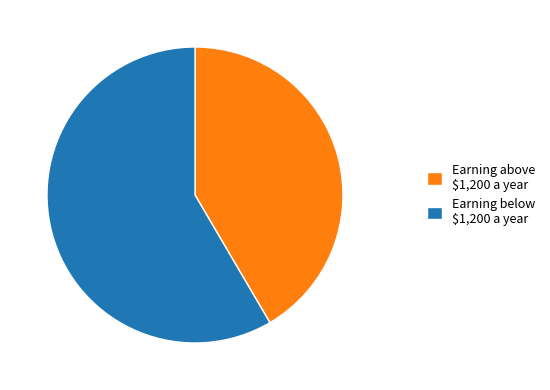

What is the smallest slice in the pie chart?

Earning above $1,200 a year